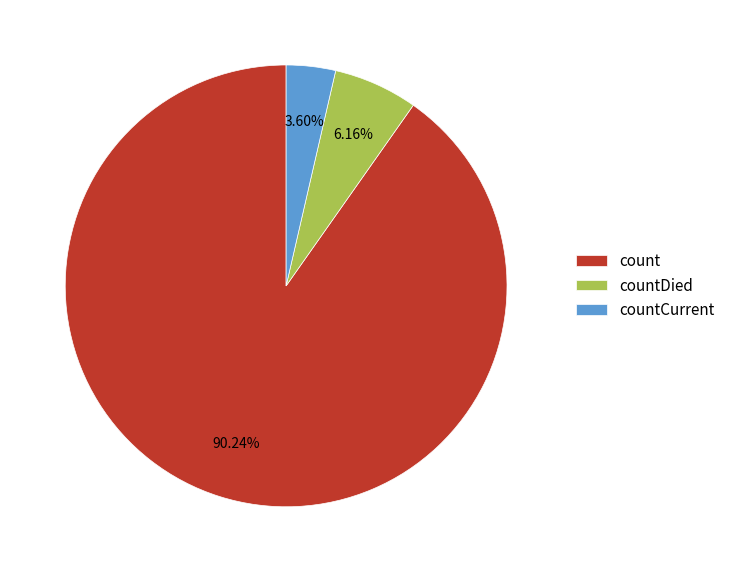

What percentage is the count slice, to the nearest percent?

90%